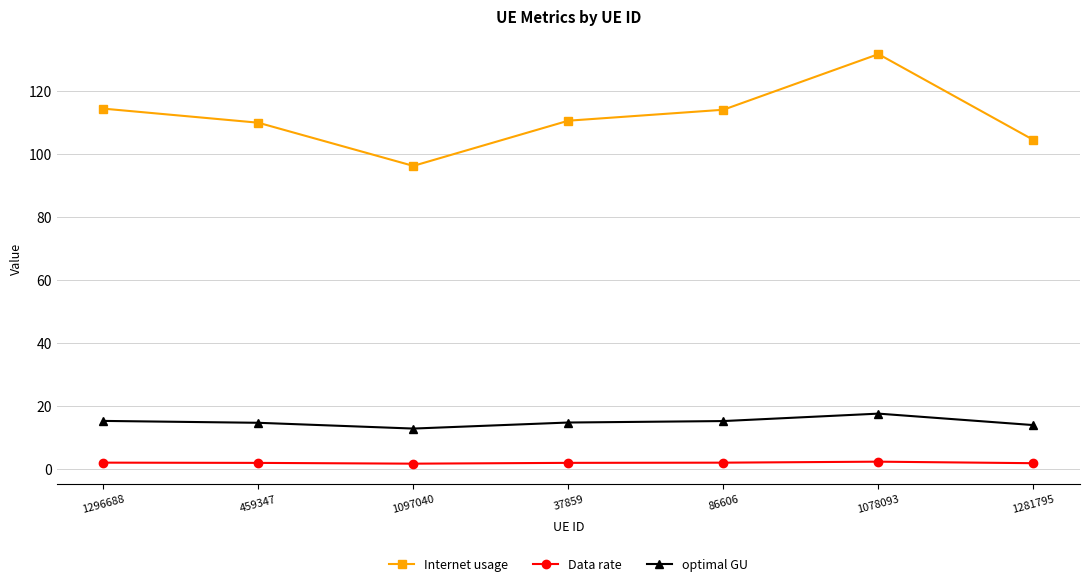

Between 1296688 and 1097040, which series saw the biggest shift?

Internet usage